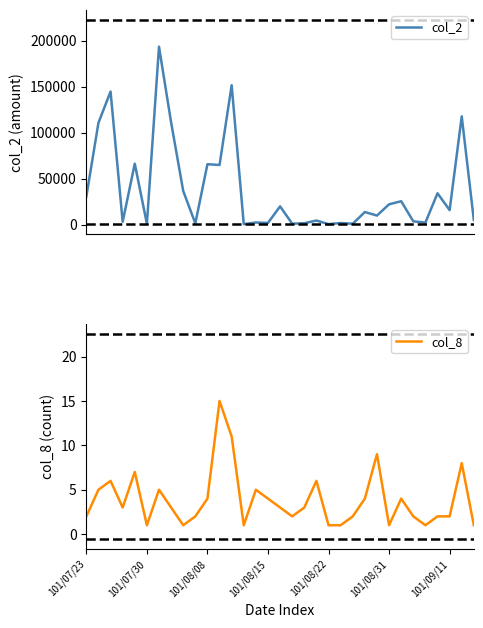

Is it true that col_8 equals 2 at 101/09/11?

True